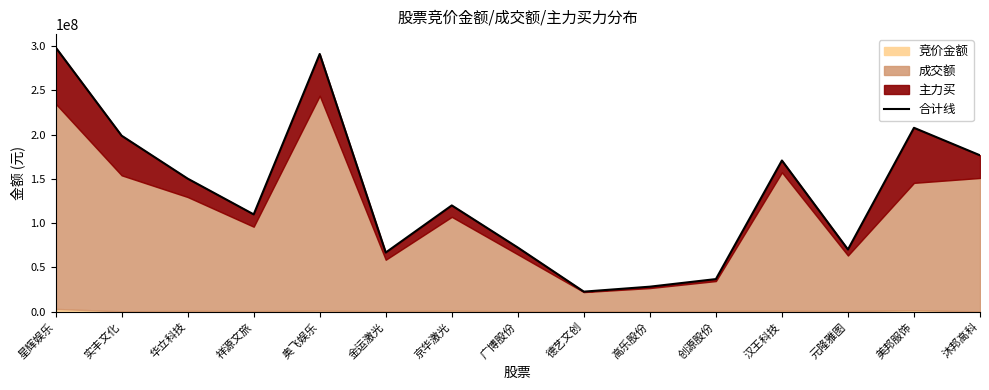

What is the average value?

134765659